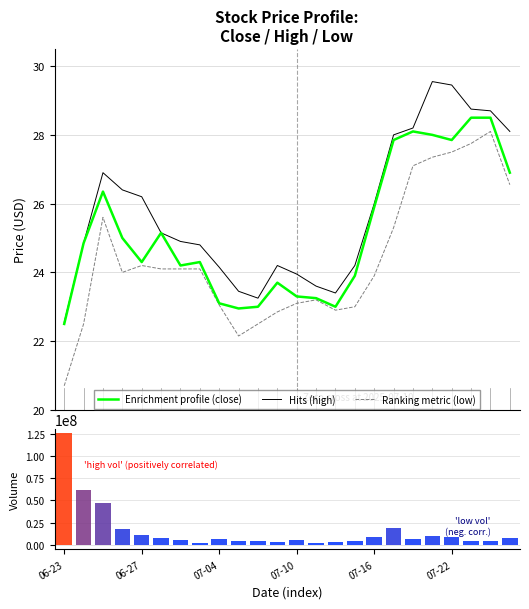

What are all the series names shown in the legend?

Enrichment profile (close), Hits (high), Ranking metric (low)